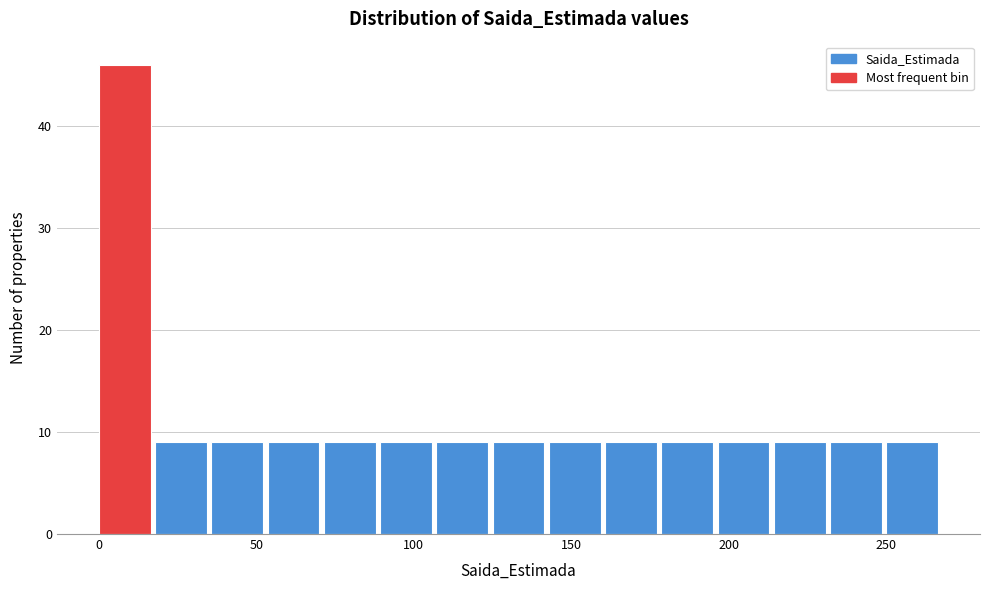

Read against the x-axis, roughly where is the centre of the tallest bar?

10